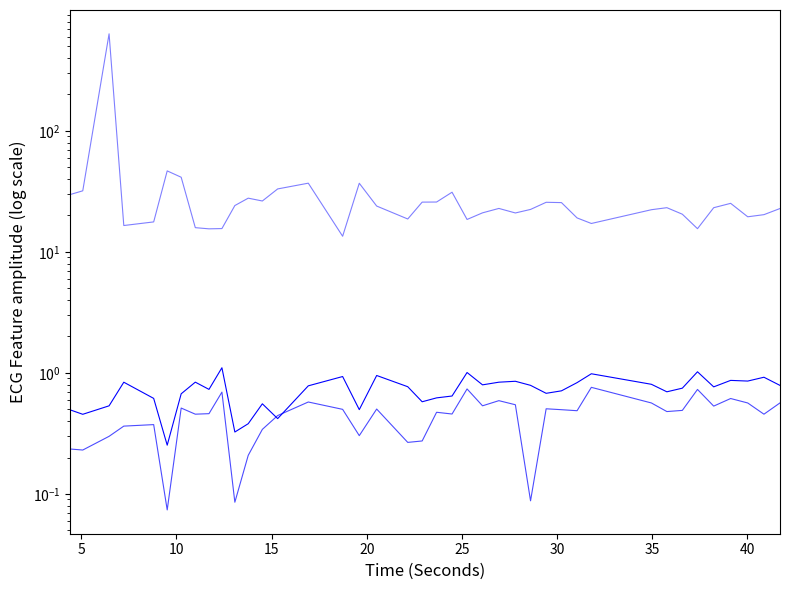

What is the label of the 5th point from the right?

35